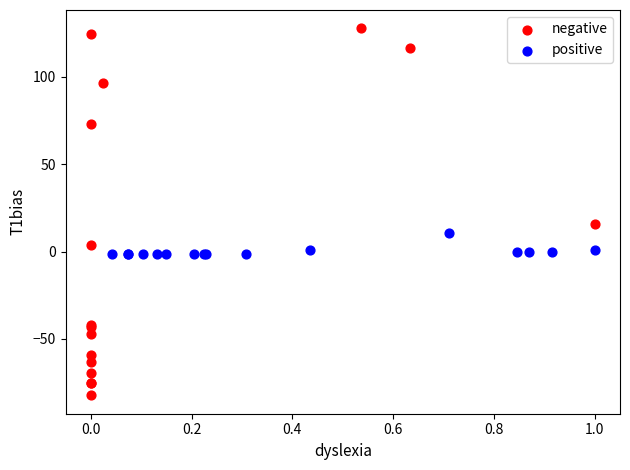

Which series reaches the minimum Y coordinate?

negative